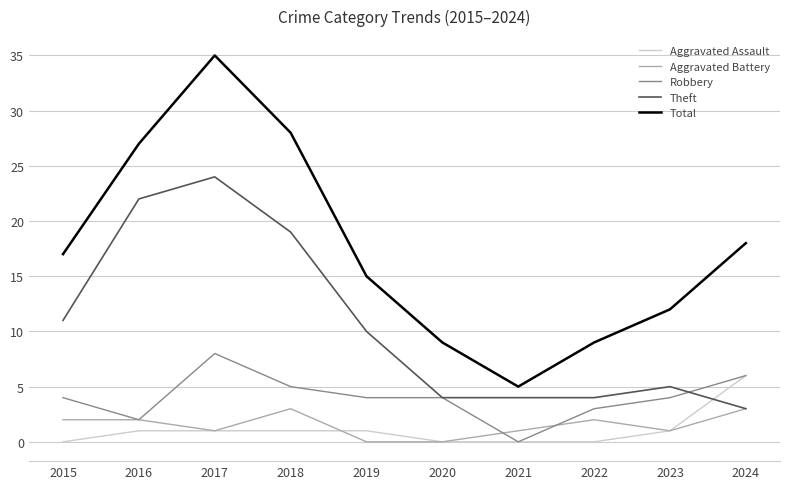

What is the sum of the Aggravated Assault values at 2019 and 2022?

1